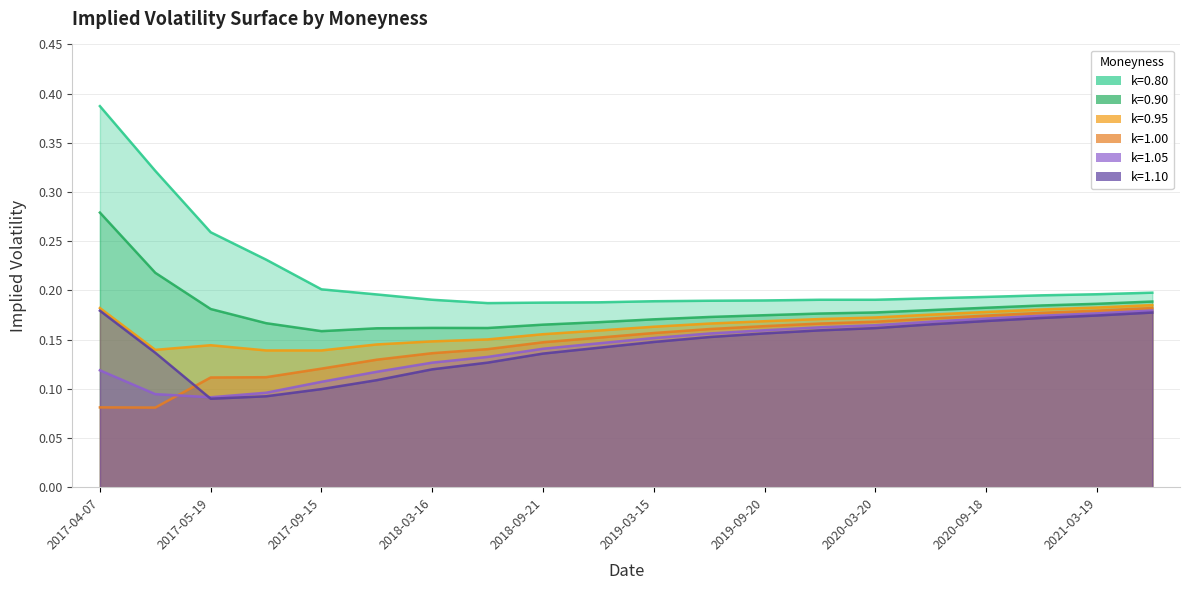

What is the sum of the k=1.10 values at 2018-09-21 and 2019-03-15?

0.3